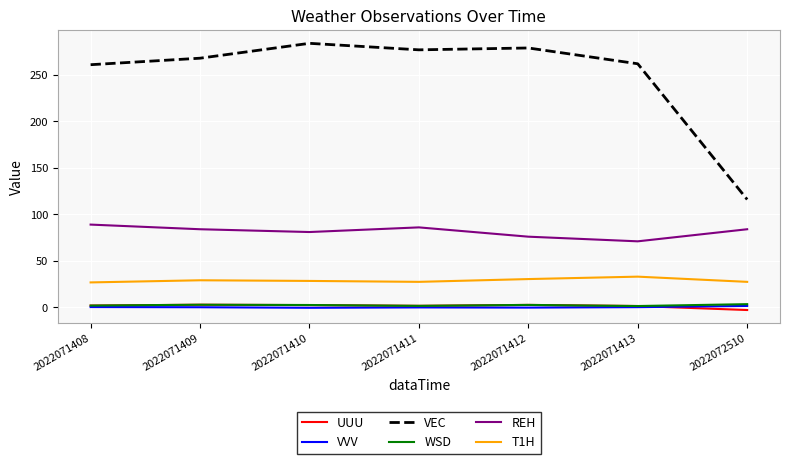

What is the approximate value of REH at 2022071413?

71.0